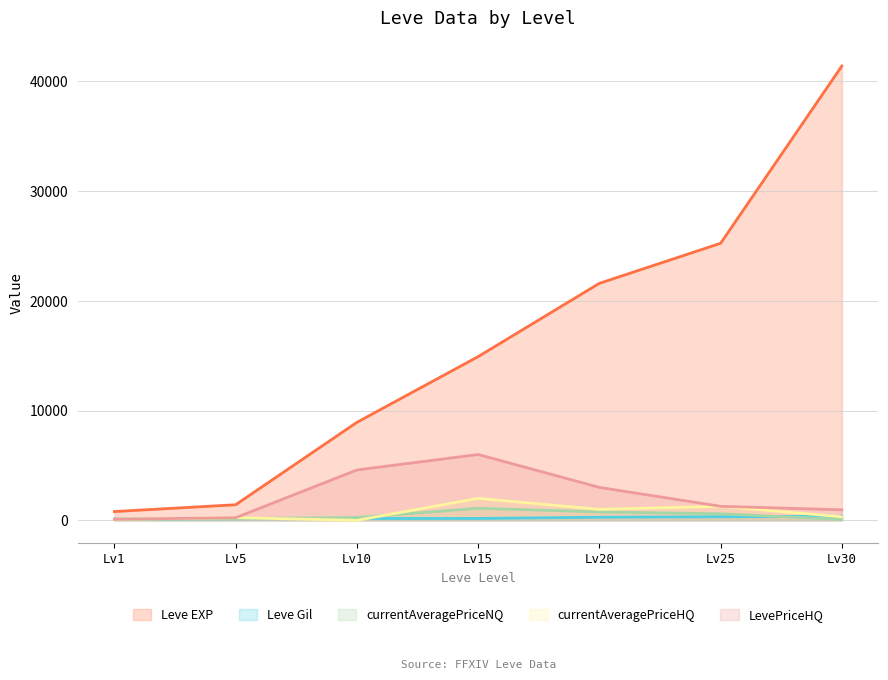

Does the chart have visible grid lines?

Yes